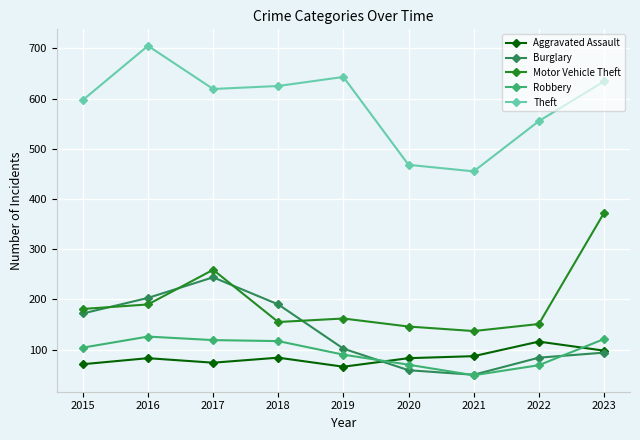

At 2016, list the series in order from smallest to largest.

Aggravated Assault, Robbery, Motor Vehicle Theft, Burglary, Theft